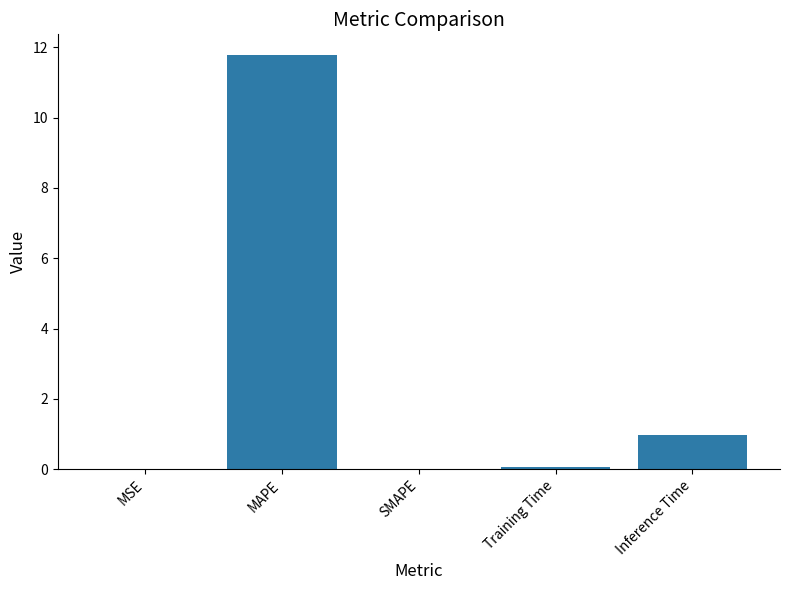

What value does the data have at Inference Time?

1.0